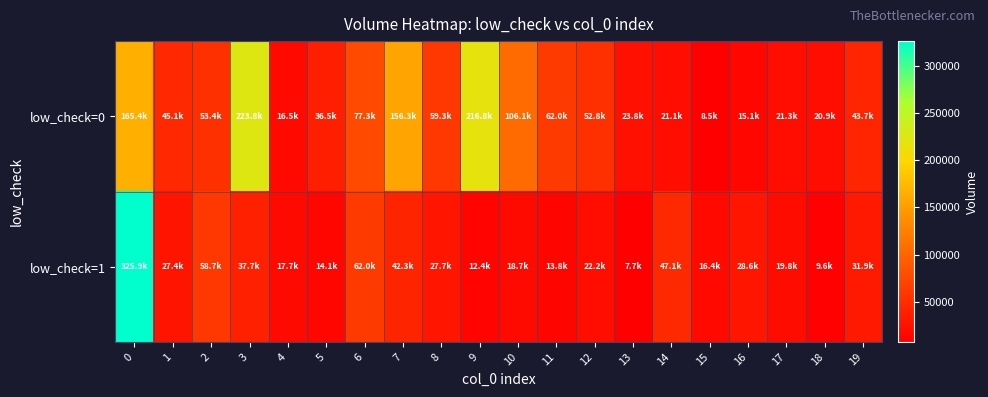

What is the maximum value shown in the chart?

325859.9